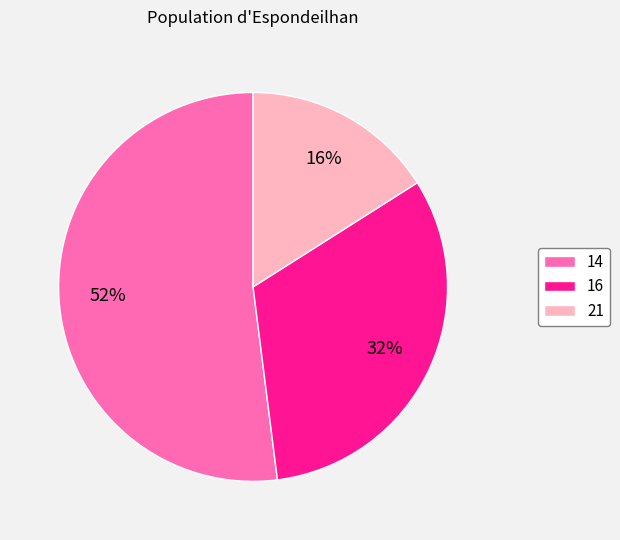

Which category has the biggest portion of the pie?

14